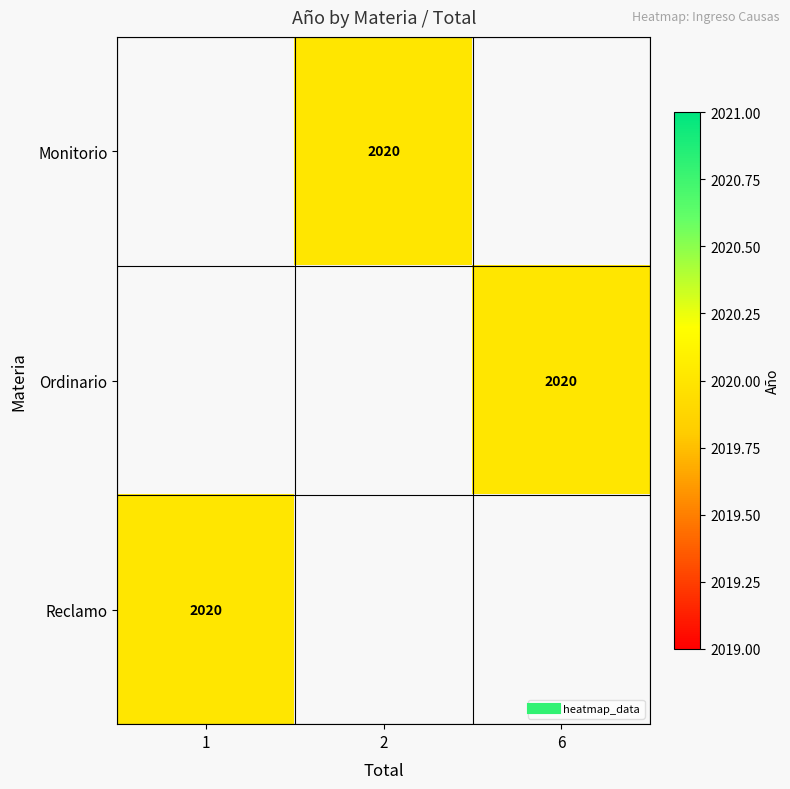

Is the value of Reclamo at 6 greater than the value of Ordinario at 1?

No